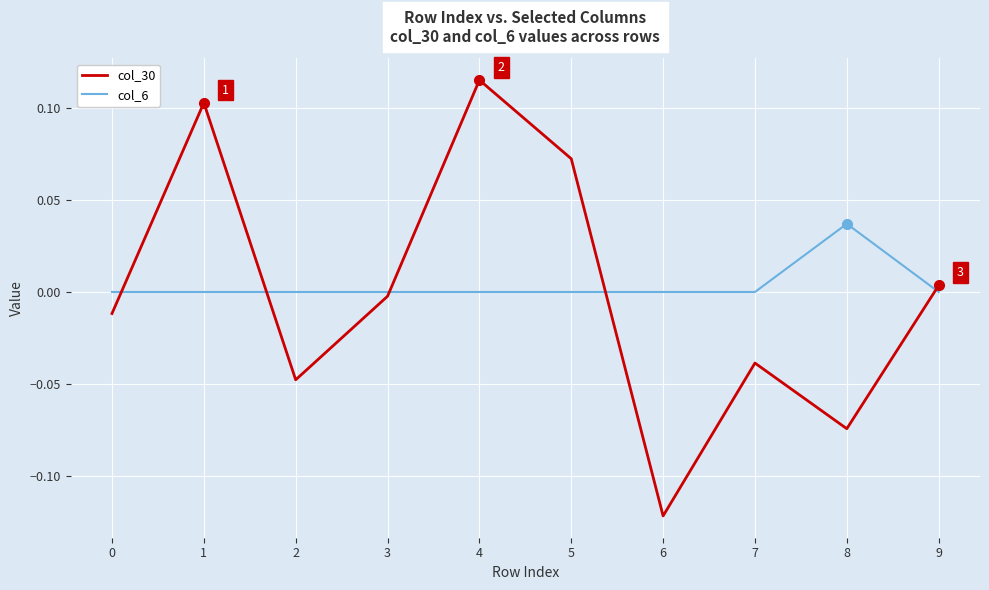

At 9, list the series in order from smallest to largest.

col_6, col_30